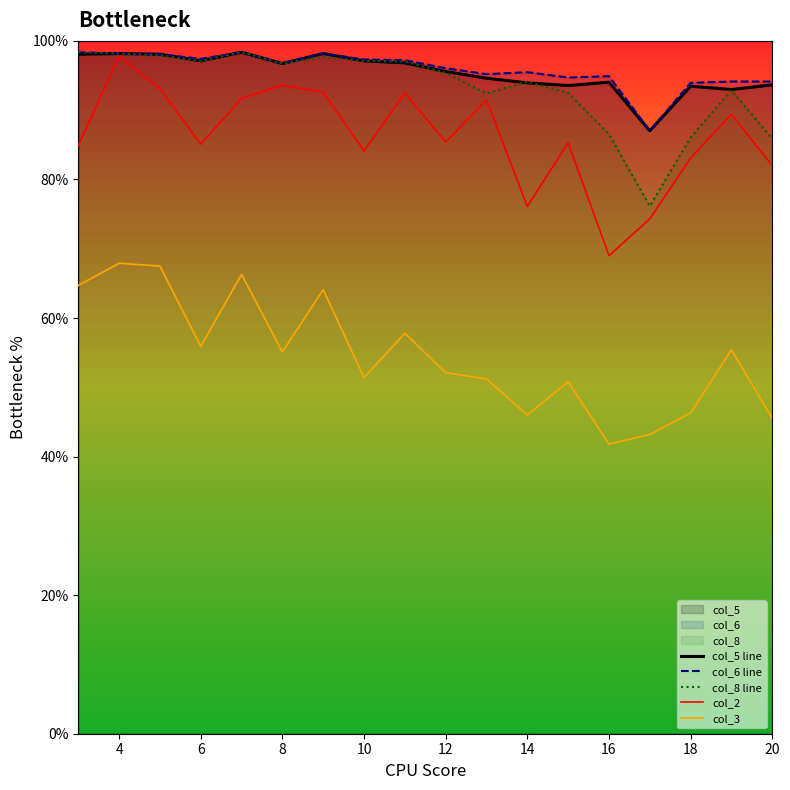

What is the lowest value of the col_5 line series?

87.0